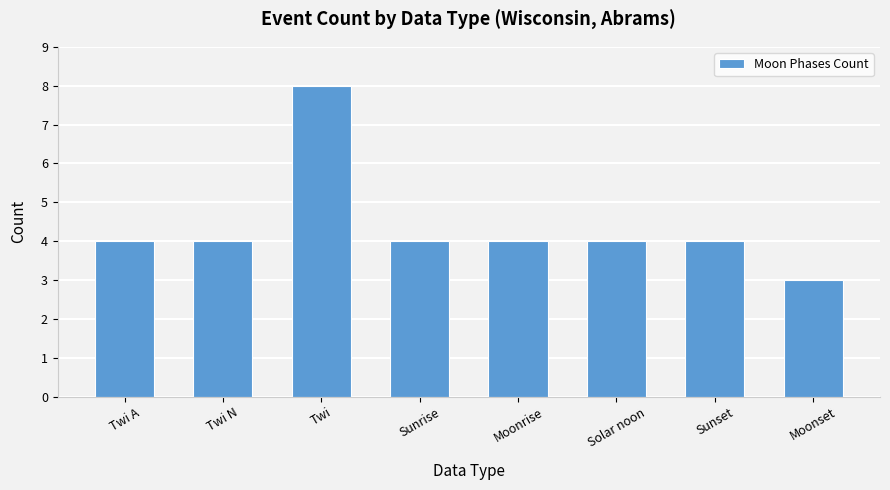

Read the value at Twi.

8